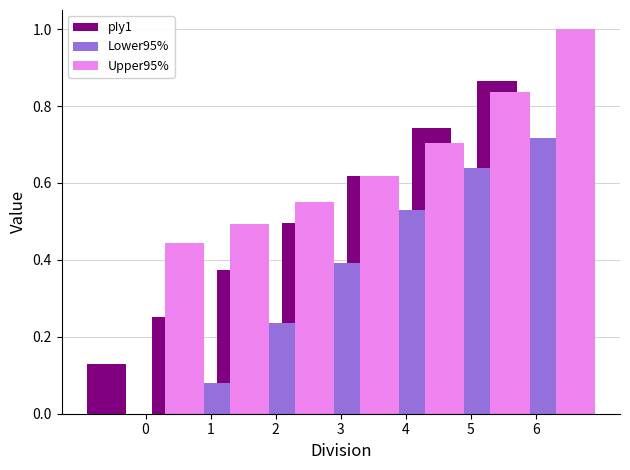

How many bars are there in each group?

3